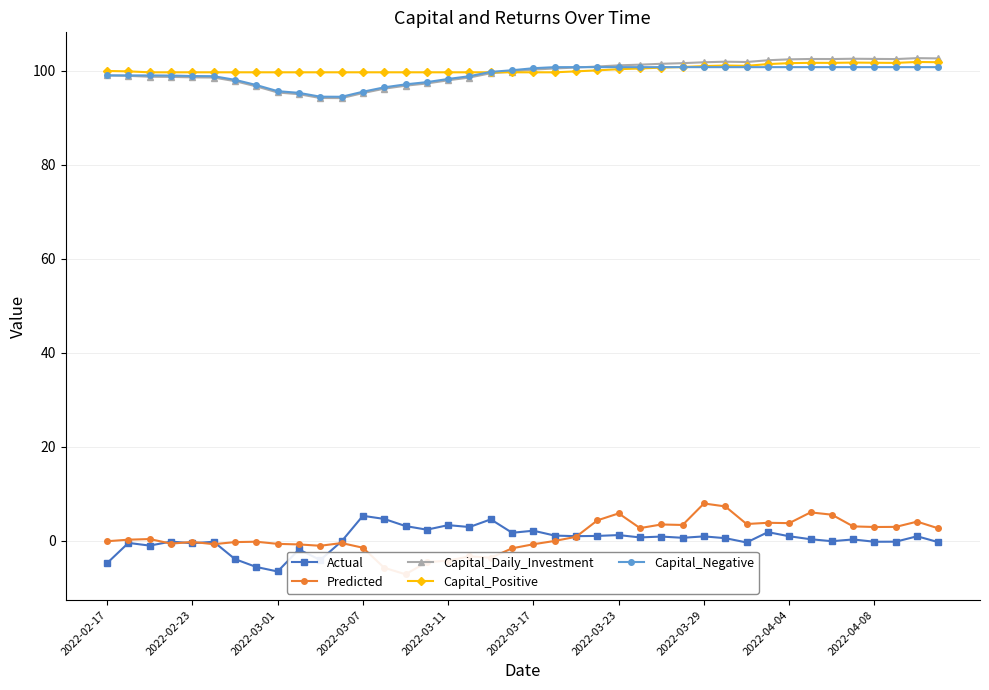

True or false: Actual has more than 1 points higher than both neighbors.

True